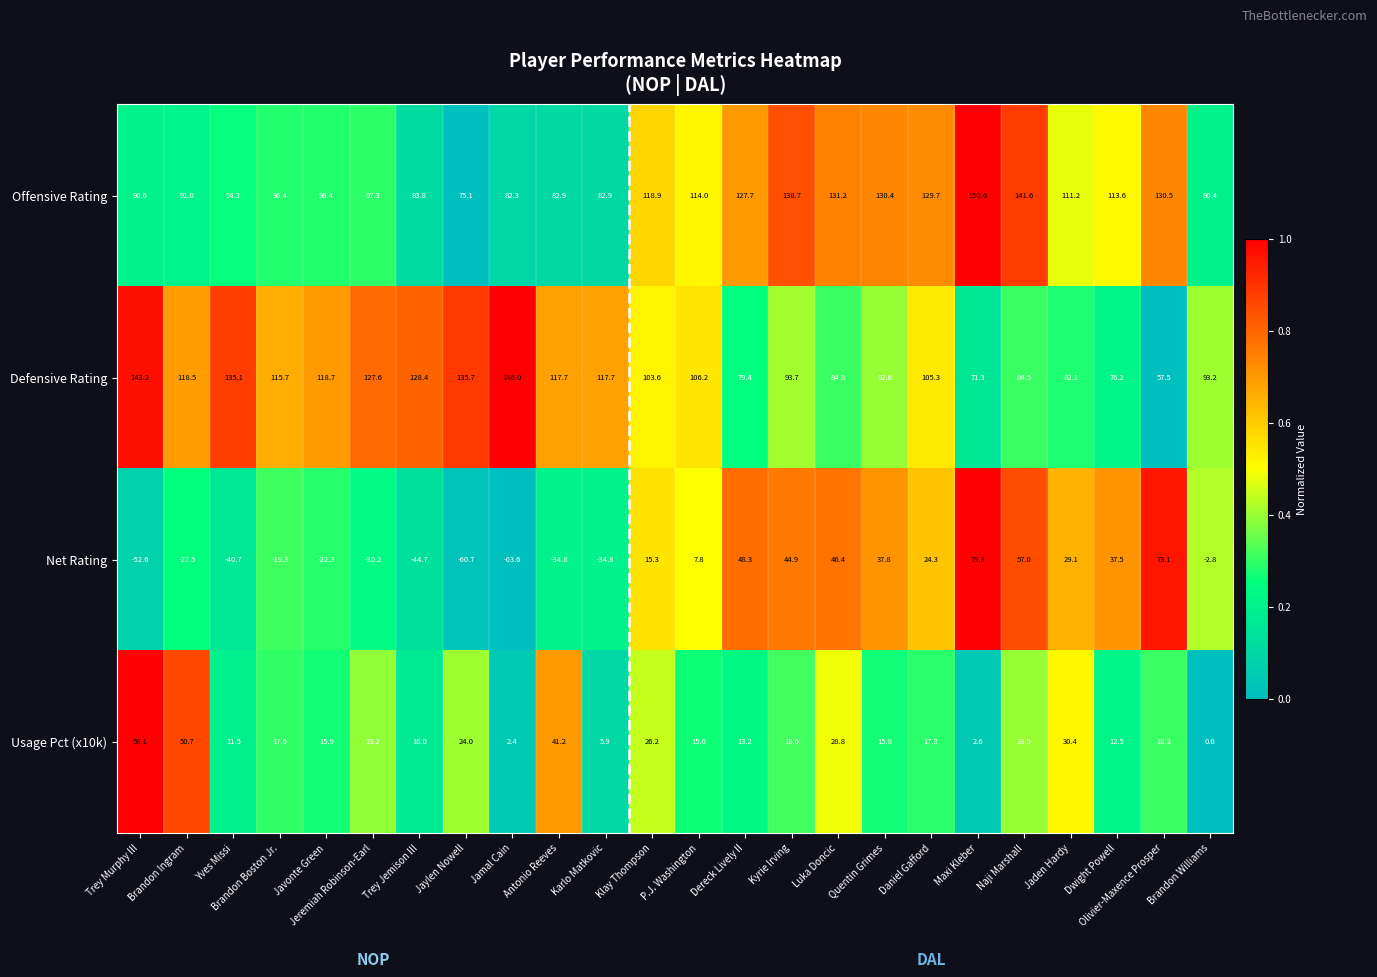

Which series changed the most between Trey Murphy III and Dwight Powell?

Net Rating